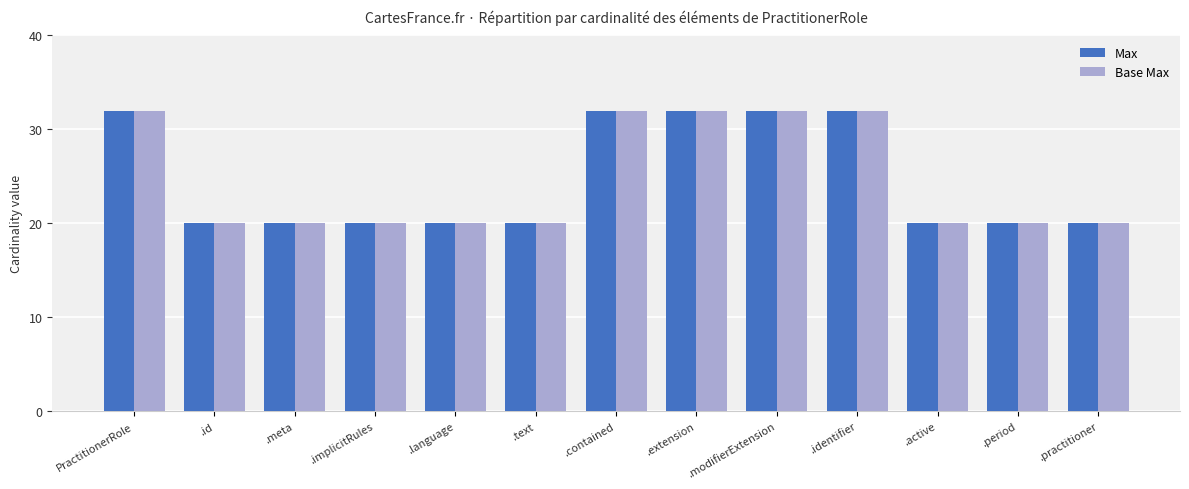

What are all the series names shown in the legend?

Max, Base Max